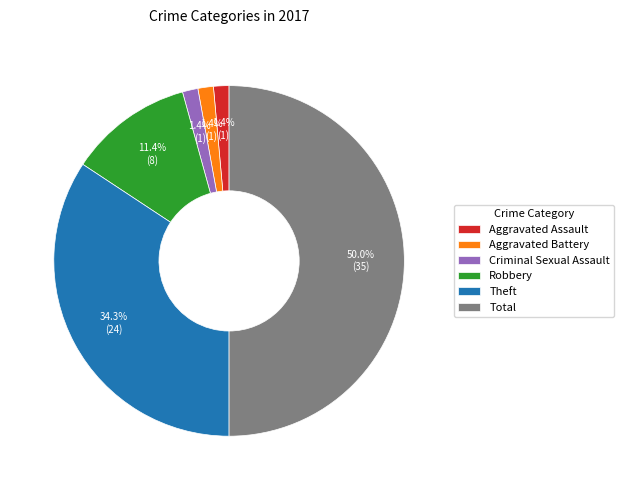

How many segments does this pie chart have?

6